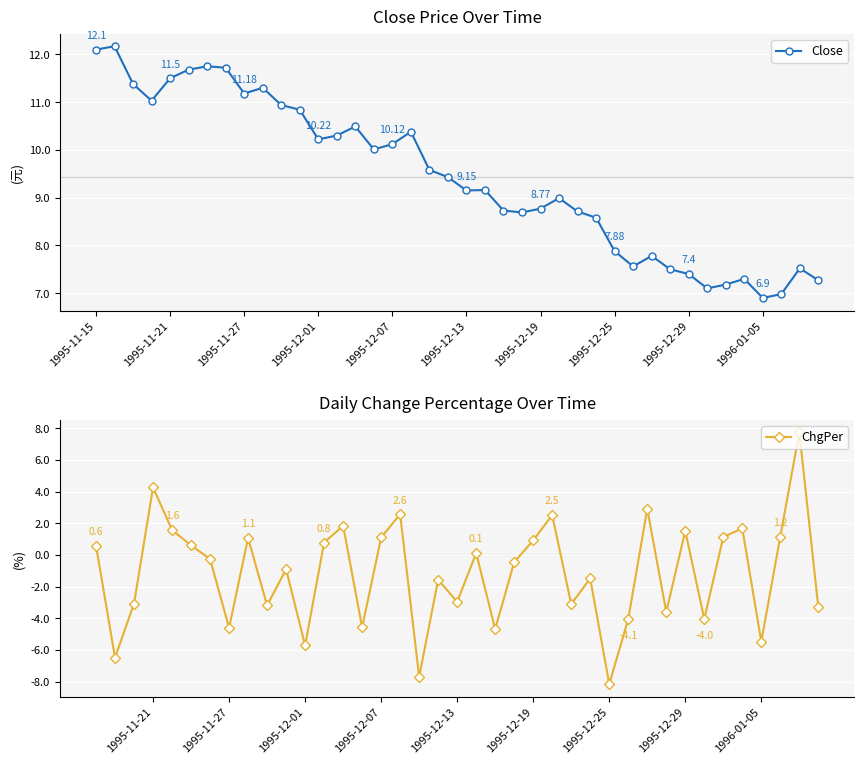

Read the value at 1995-12-05.

10.5